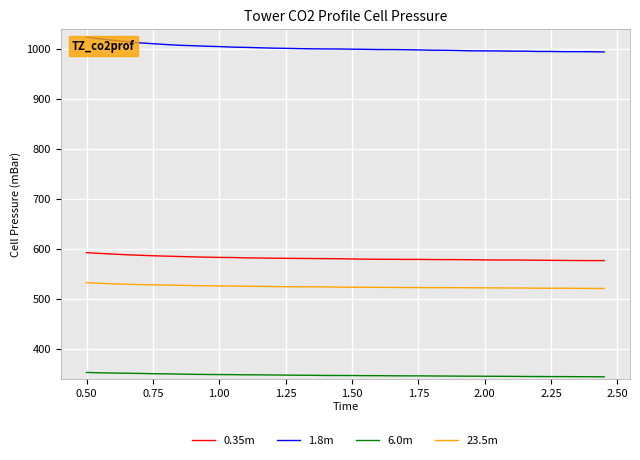

True or false: 0.35m and 1.8m cross at least once.

False